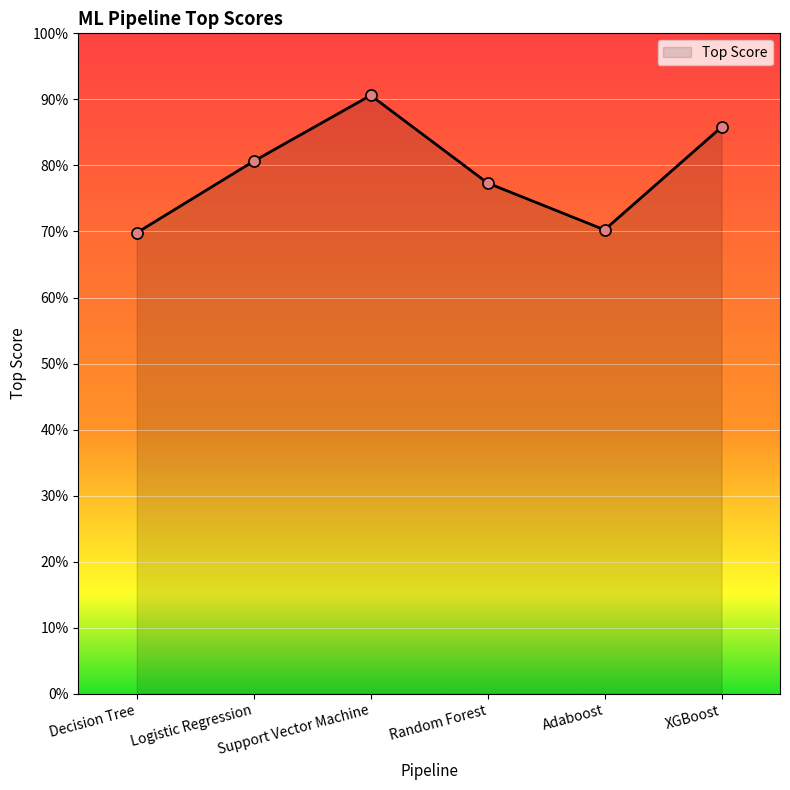

What is the difference between the values at Support Vector Machine and Logistic Regression?

0.1